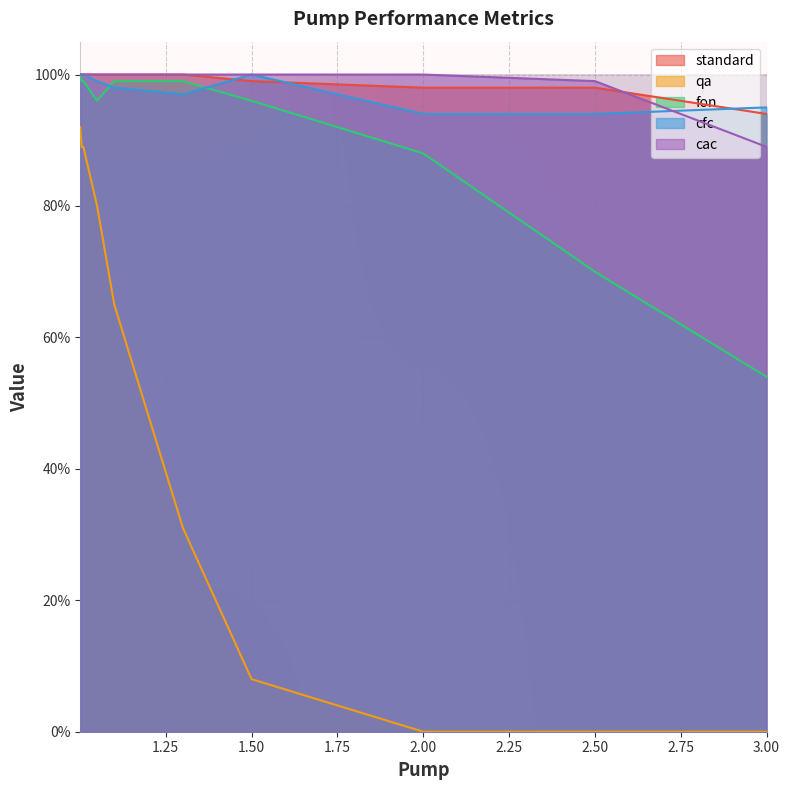

What are all the series names shown in the legend?

standard, qa, fon, cfc, cac